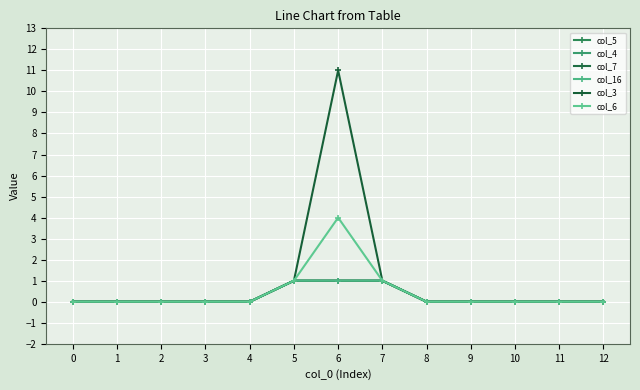

At how many categories does at least one series exceed 7?

1